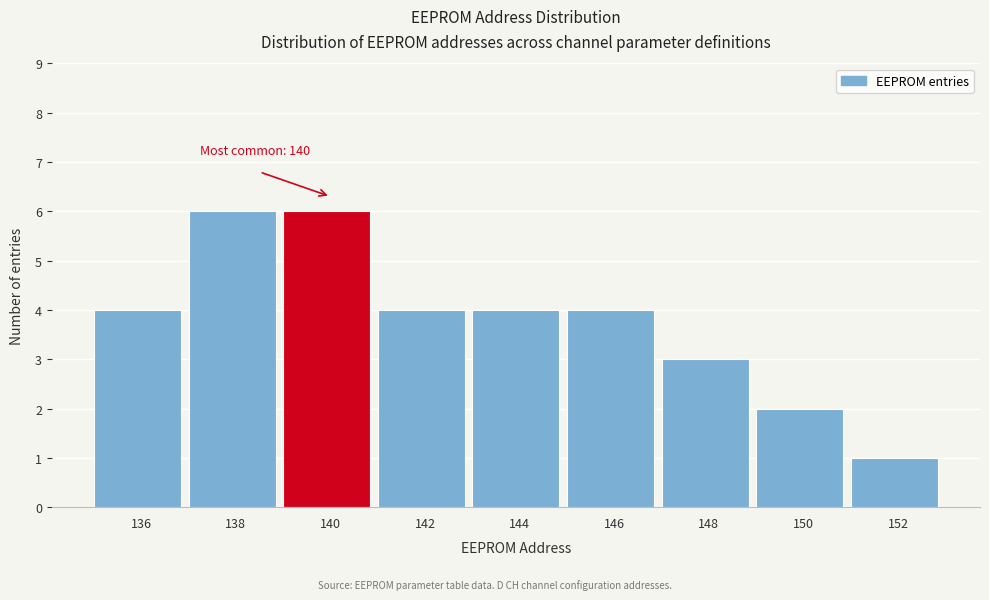

Reading left to right, transcribe all the data shown in this chart.

4	6	6	4	4	4	3	2	1